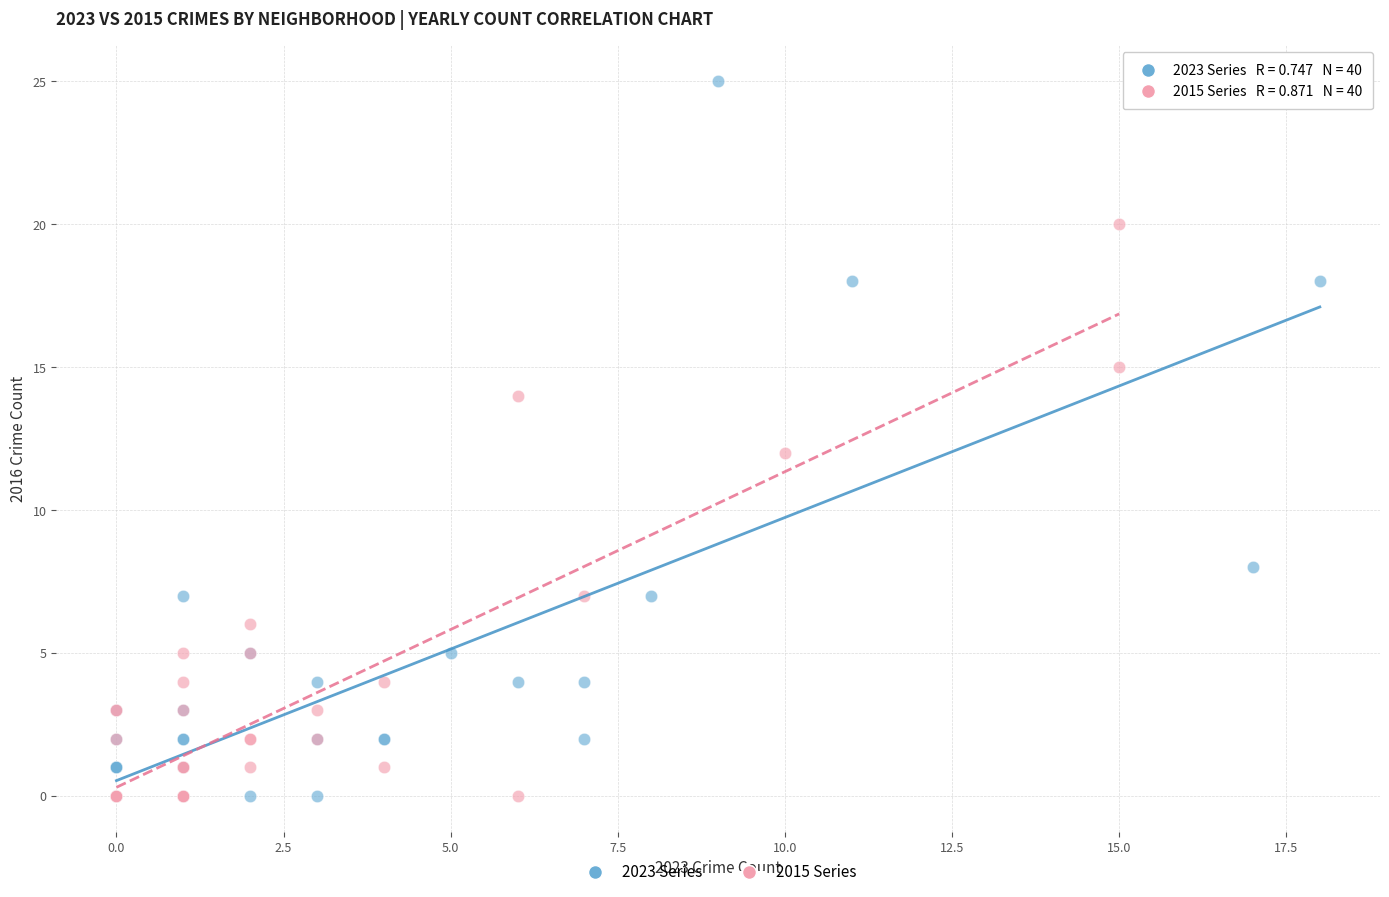

Which series reaches the maximum Y coordinate?

2023 Series